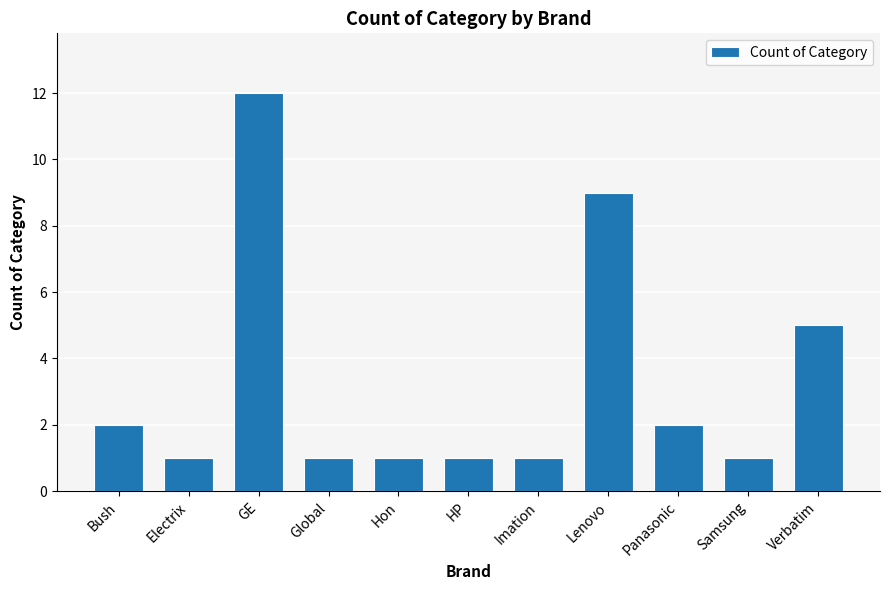

What is the difference between the maximum and second lowest values?

11